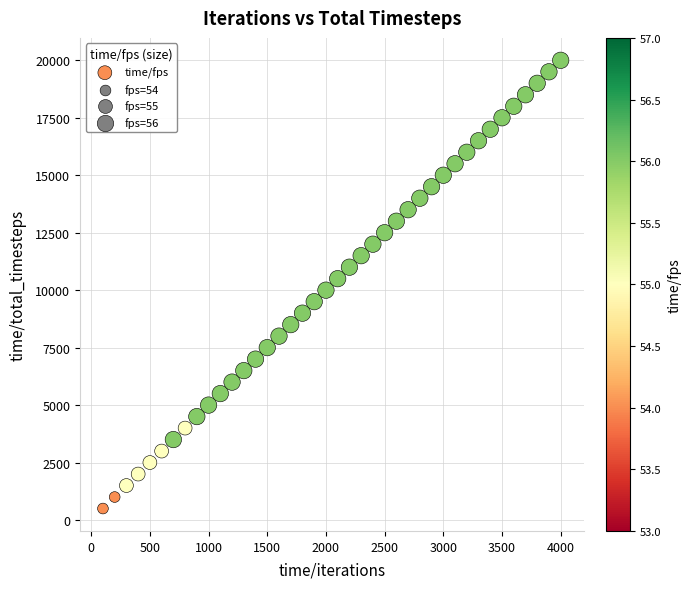

What is the range of Y values (max minus min)?

19500